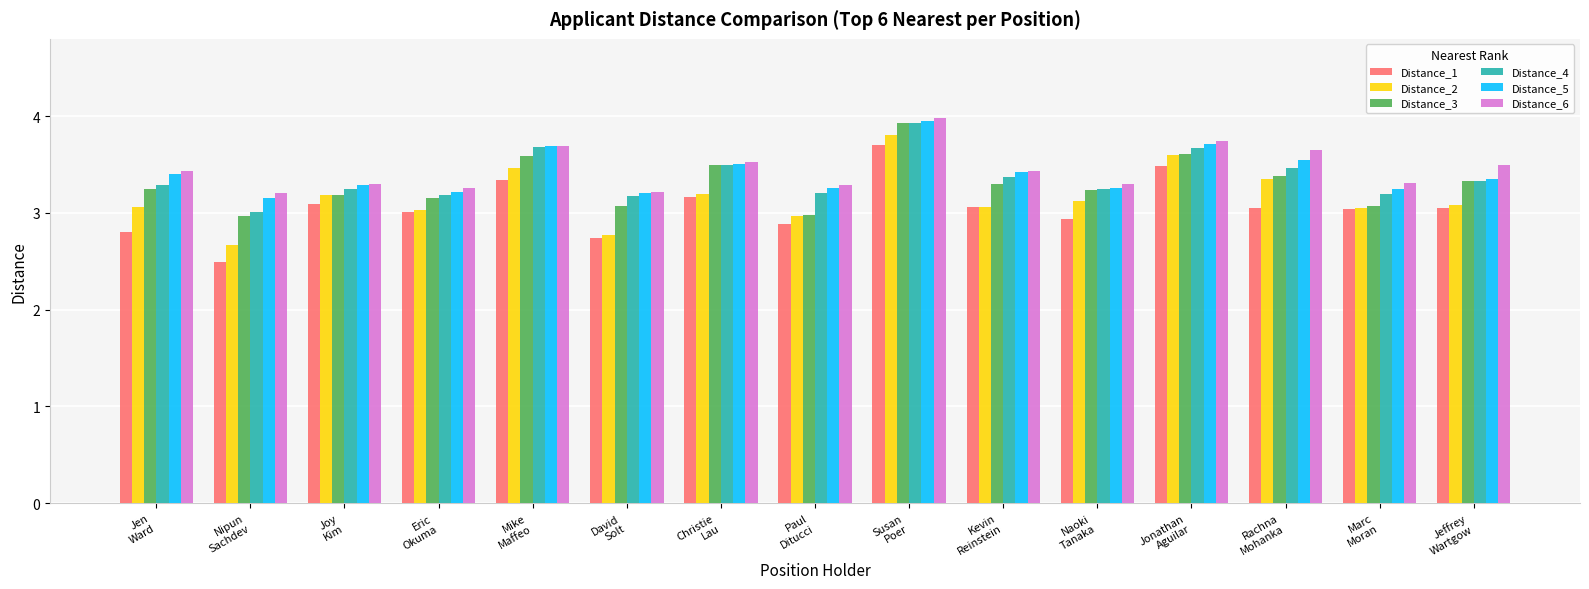

What is the difference between the maximum and minimum values in the Distance_4 series?

0.9